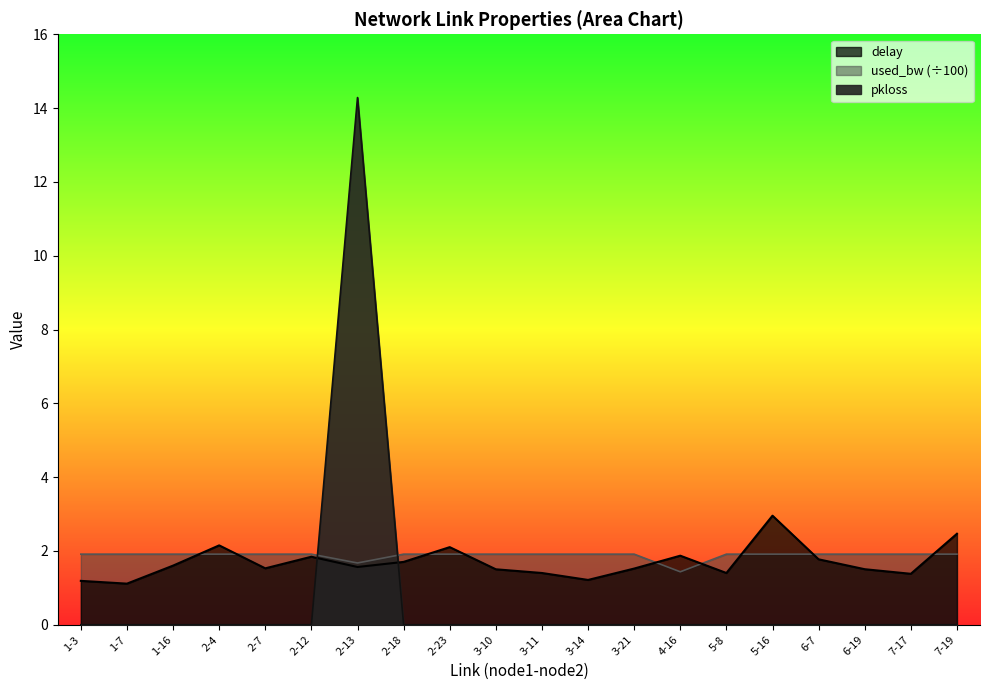

Which series has the largest total across all categories?

used_bw